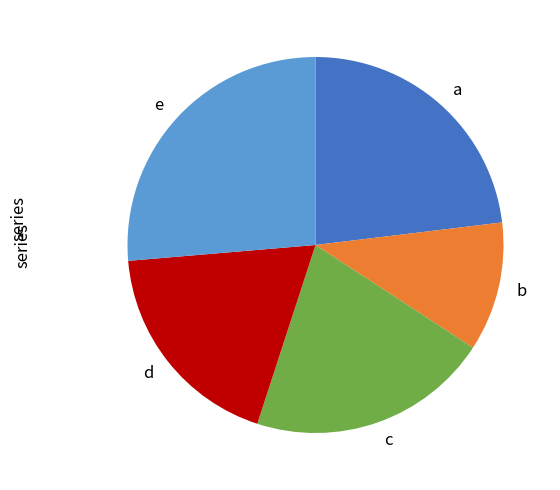

Is the sum of d and c greater than half?

No